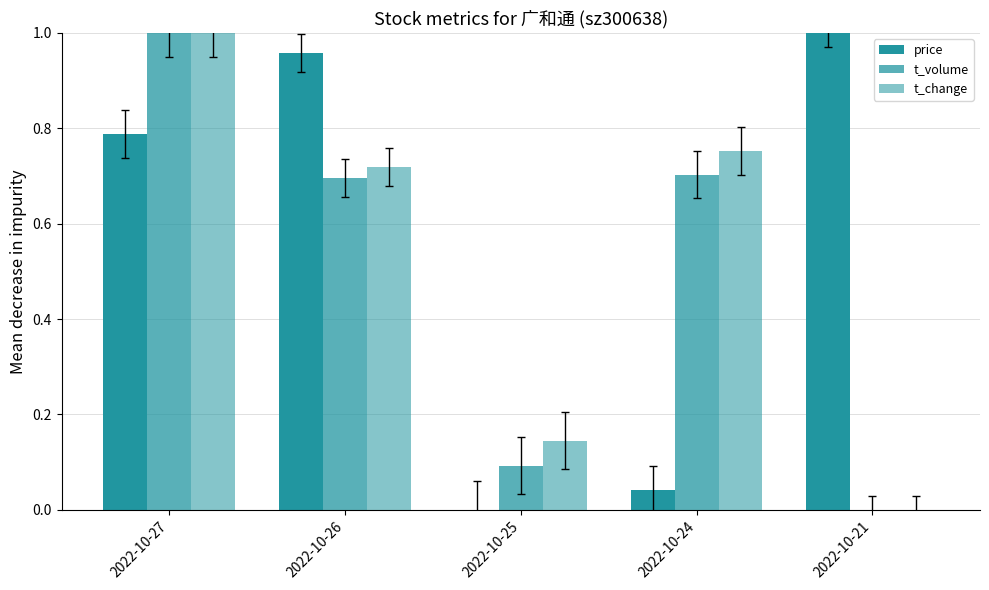

What is the value of the t_volume bar at the 2nd from the left?

0.7